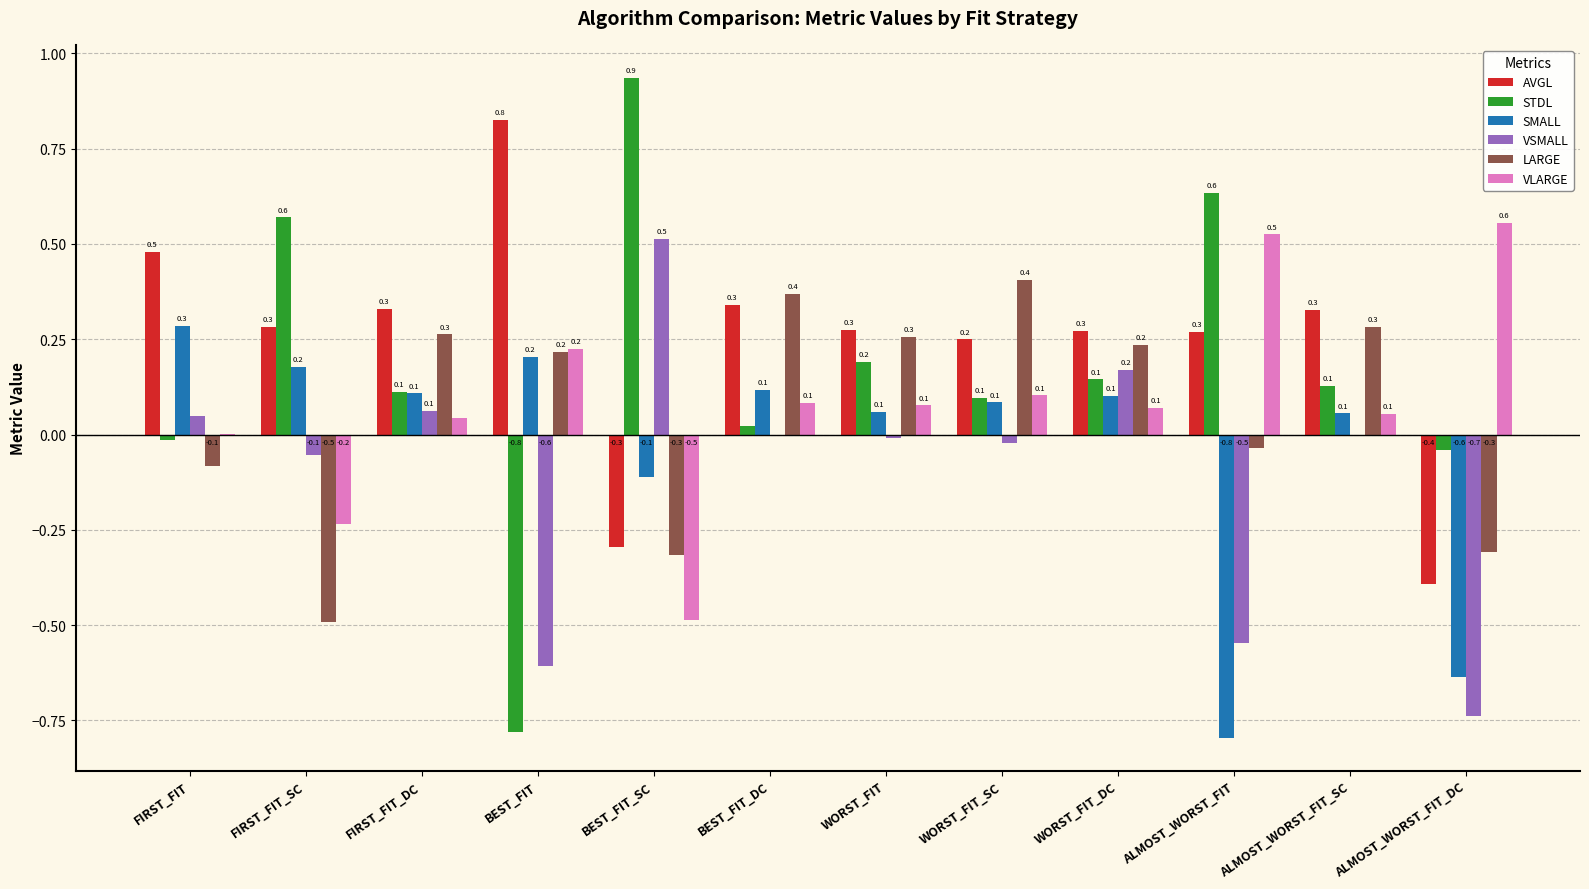

What is the maximum value shown in the chart?

0.9